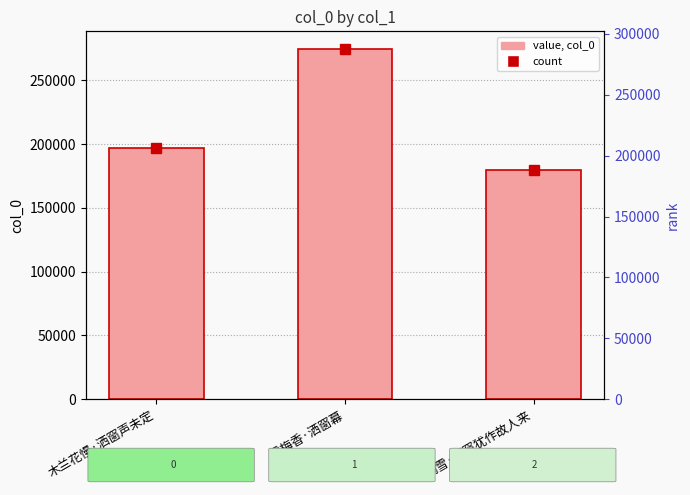

Approximately how many times larger is the value at 雪梅香·洒窗幕 compared to 闻雪·洒窗犹作故人来?

1.5